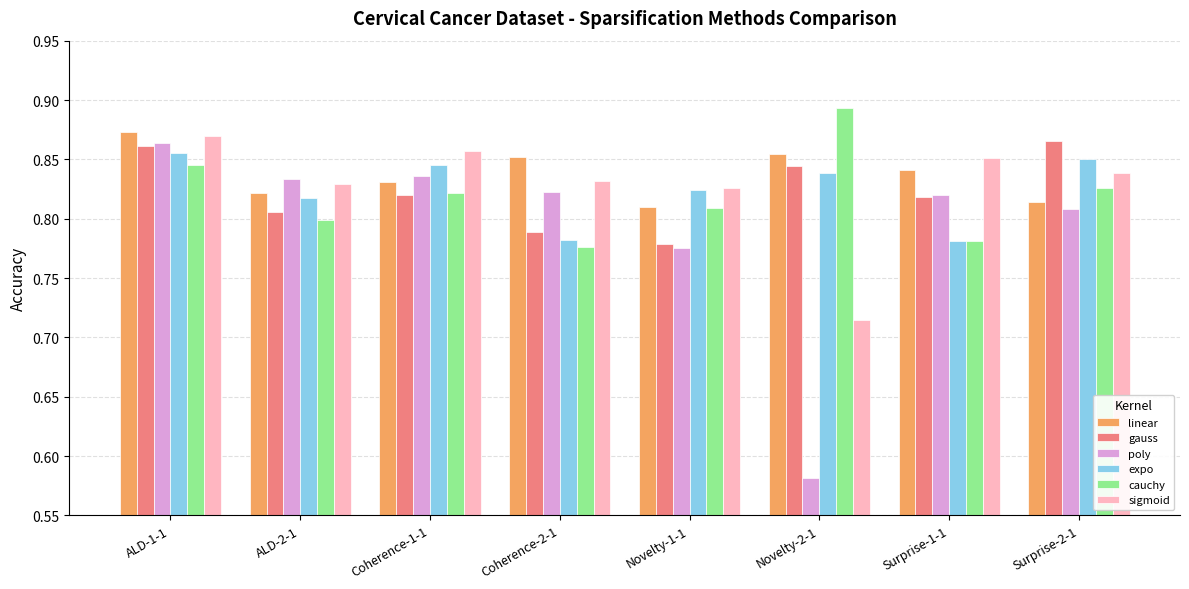

What is the sum of the linear values at Novelty-1-1 and Coherence-1-1?

1.6